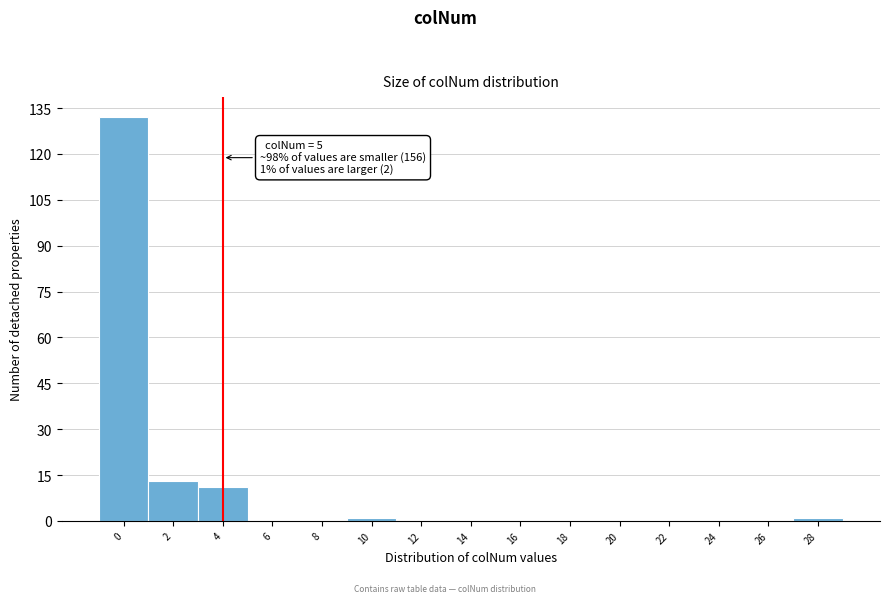

Reading left to right, what are all the values shown in this chart?

0=132	2=13	4=11	6=0	8=0	10=1	12=0	14=0	16=0	18=0	20=0	22=0	24=0	26=0	28=1